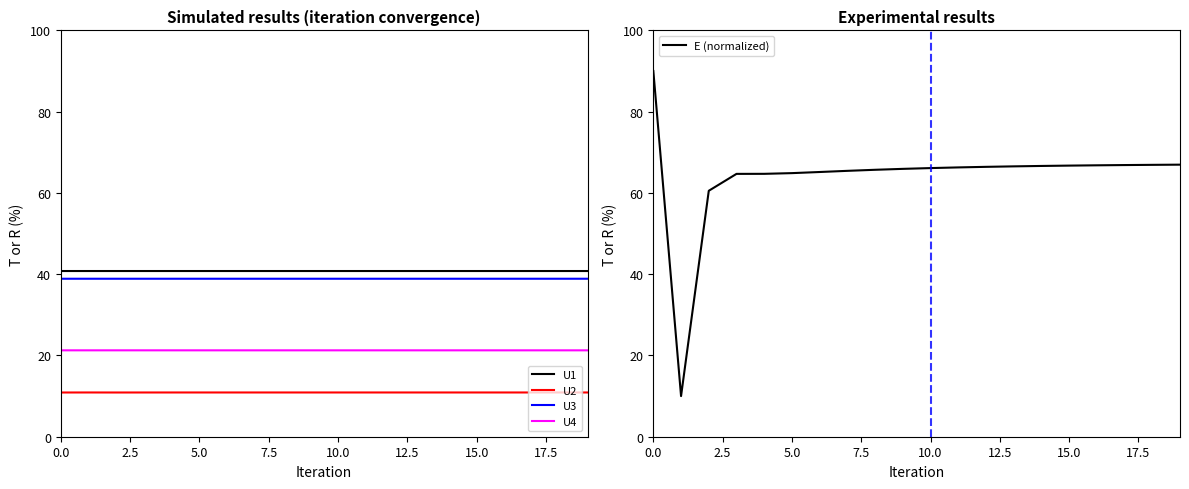

At how many categories does at least one series exceed 60?

19